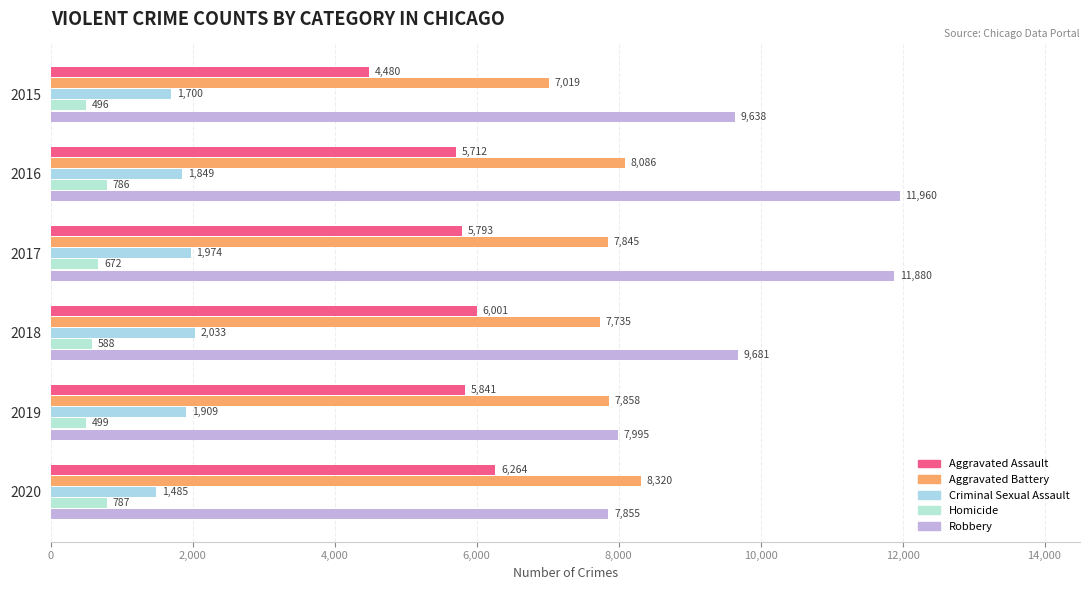

At which label does Aggravated Battery reach its peak?

2020